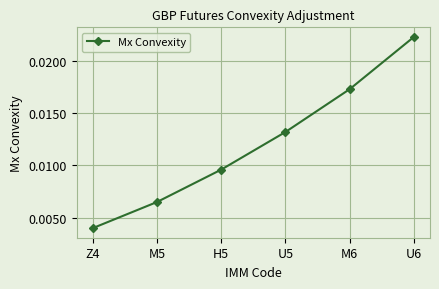

How many values are between 0 and 1?

6